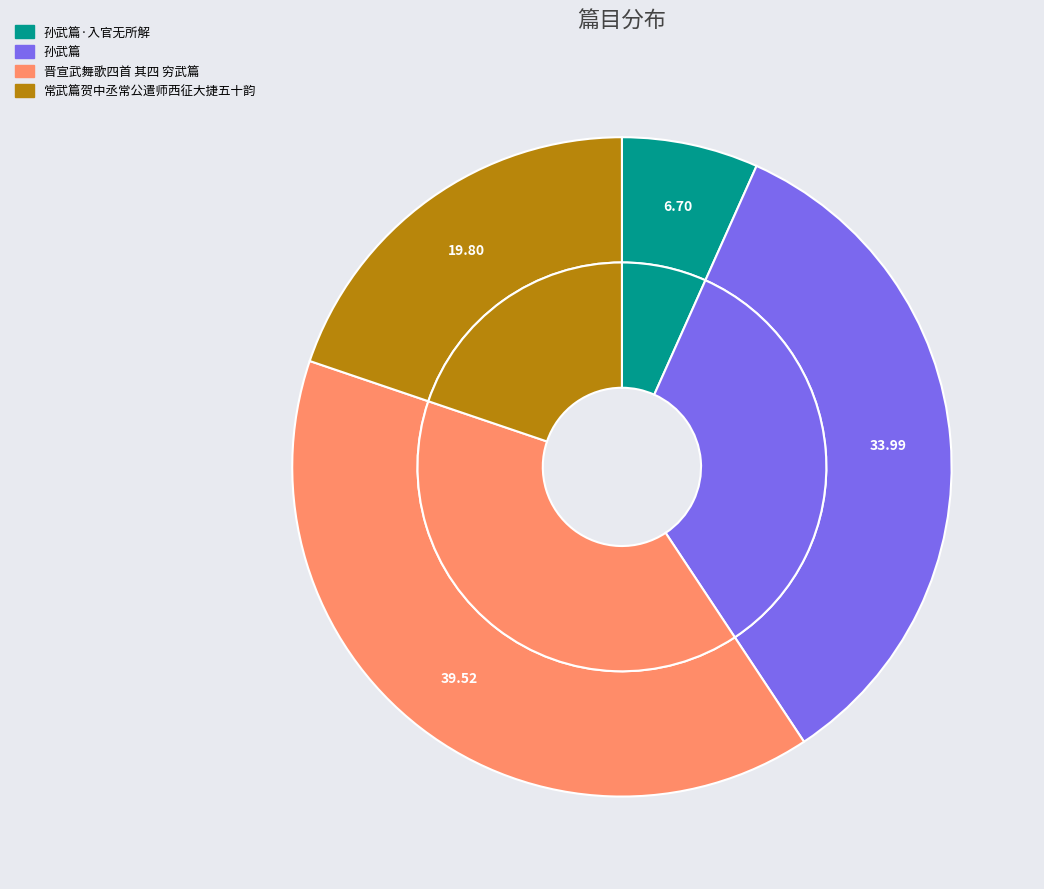

True or false: 常武篇贺中丞常公遣师西征大捷五十韵 accounts for 25% of the total.

False